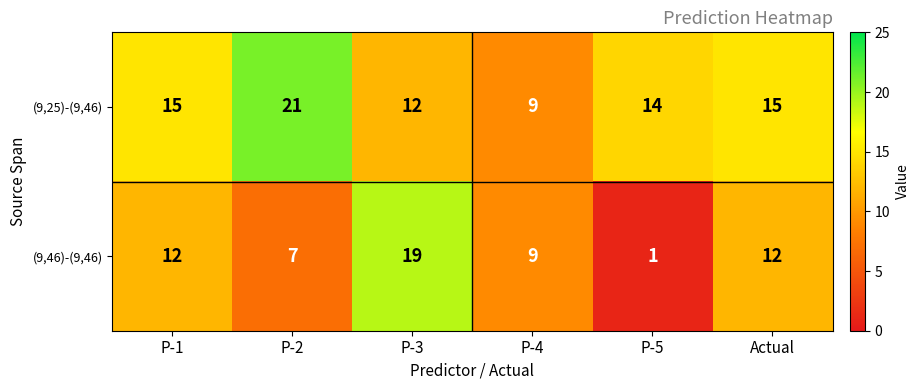

What is the difference between the second highest and second lowest values in the (9,46)-(9,46) series?

5